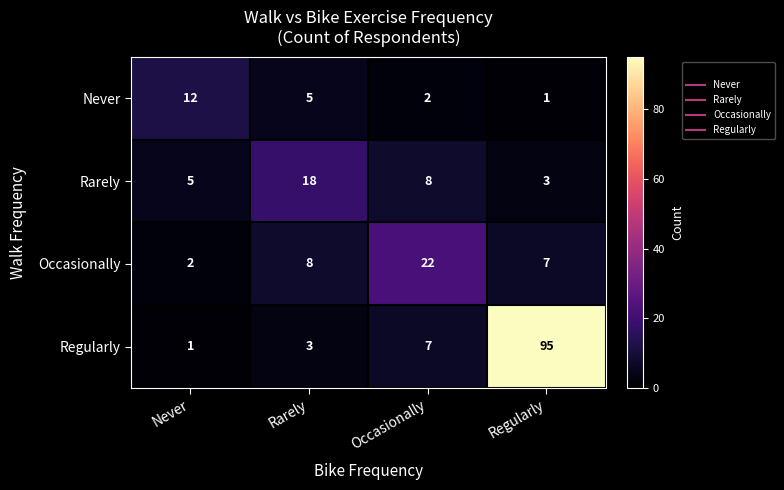

How many categories are shown in the chart?

4